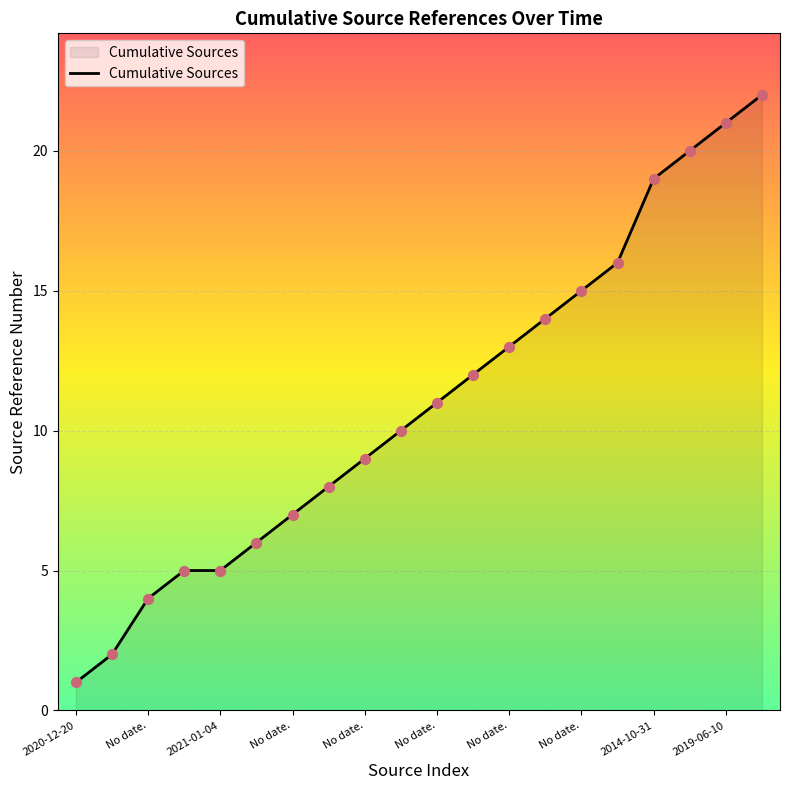

What is the difference between the maximum and minimum values?

21